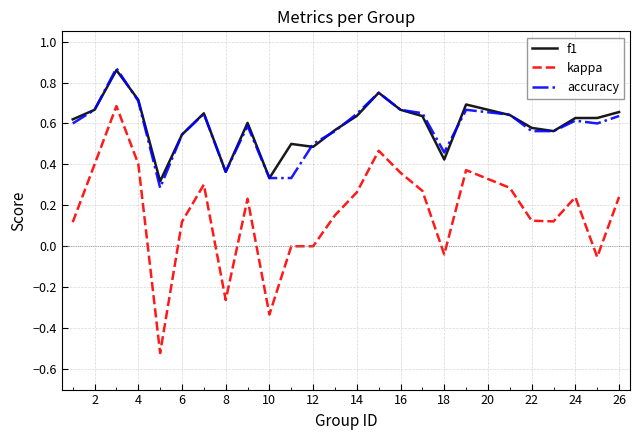

Which series has the largest range (max minus min)?

kappa